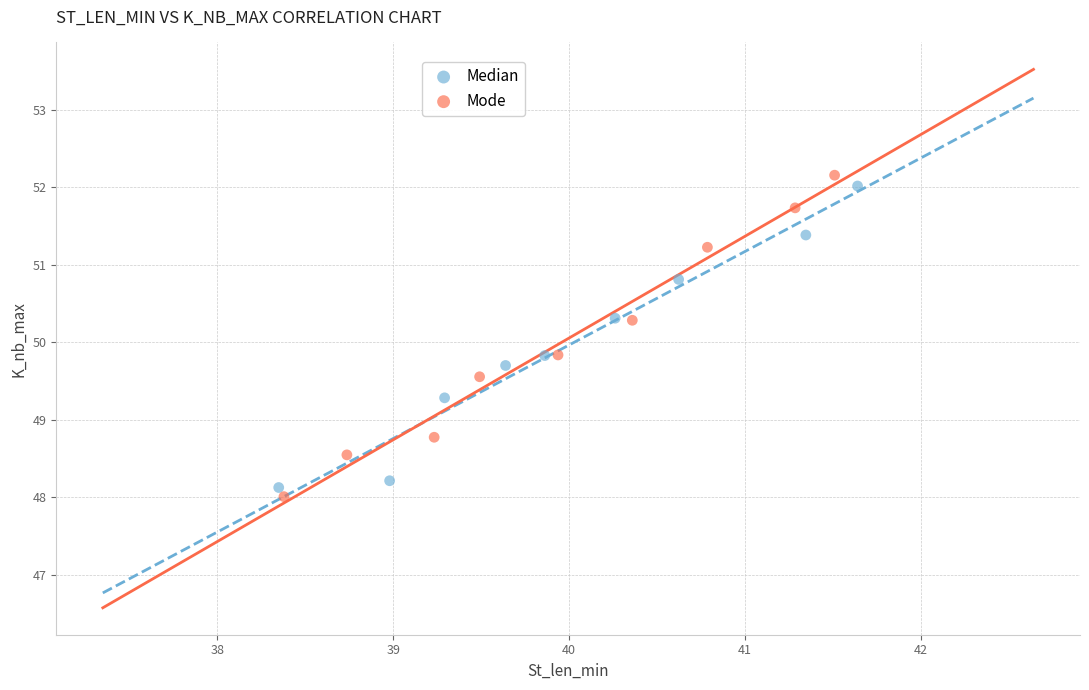

Which series contains the highest Y value?

Mode